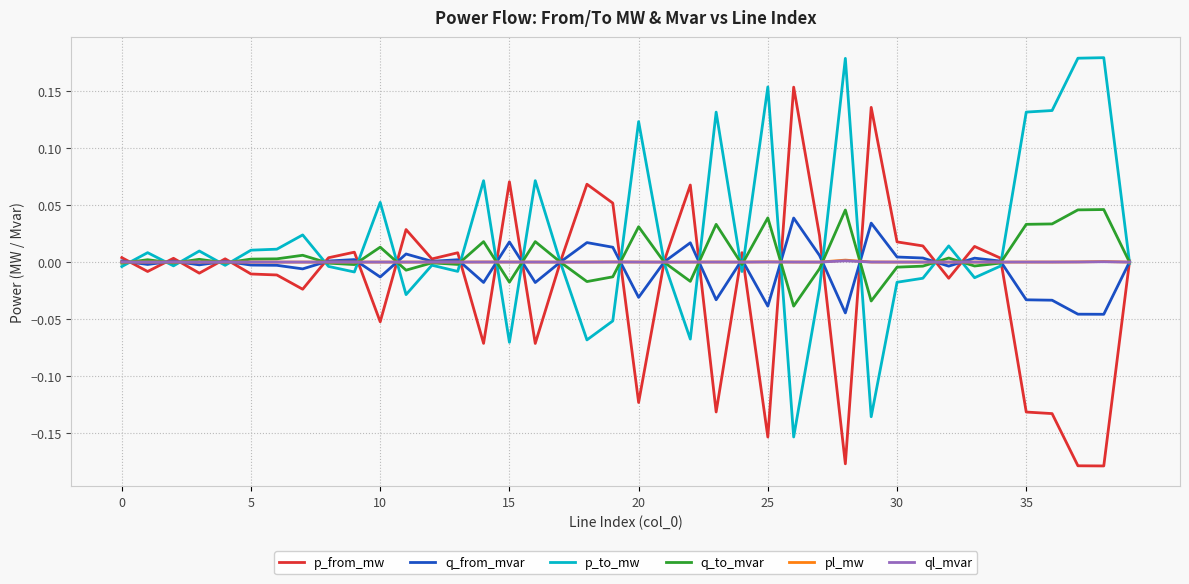

What is the highest value of the p_to_mw series?

0.2